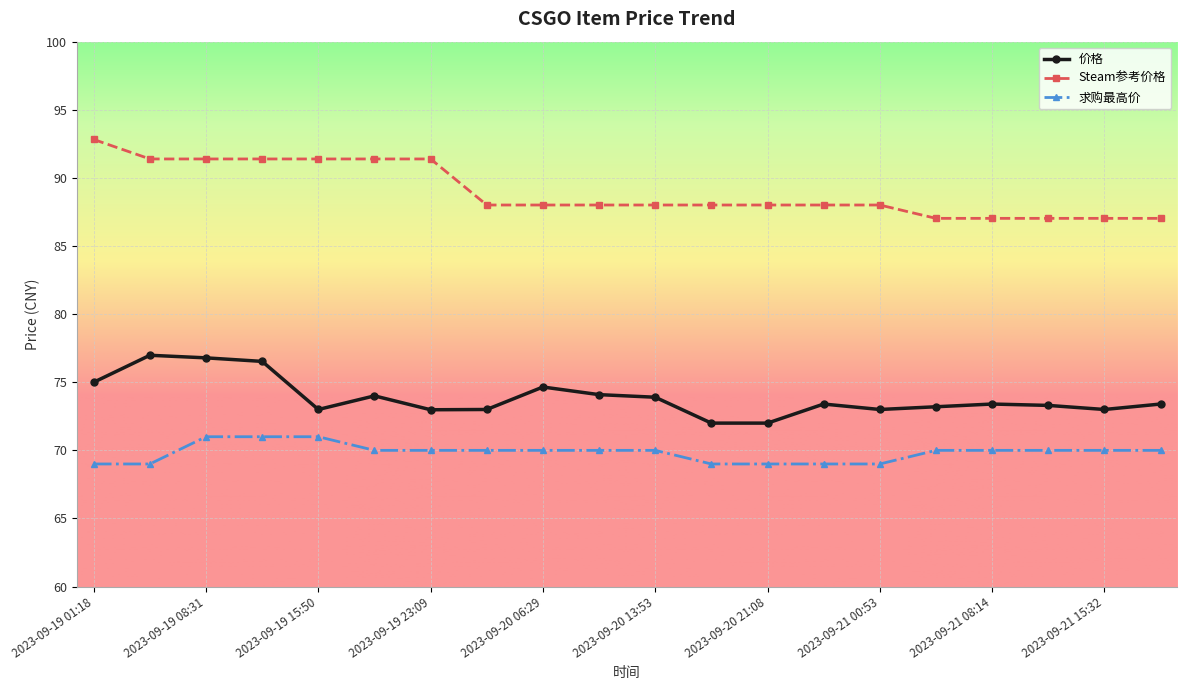

List the series in order of their peak value, lowest first.

求购最高价, 价格, Steam参考价格